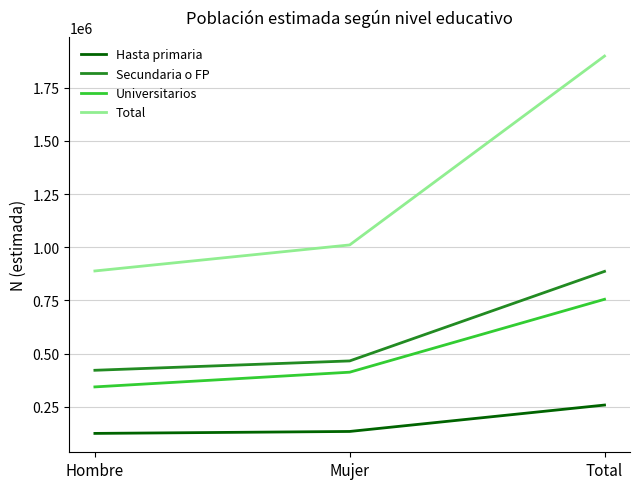

At how many categories does at least one series exceed 1591418?

1